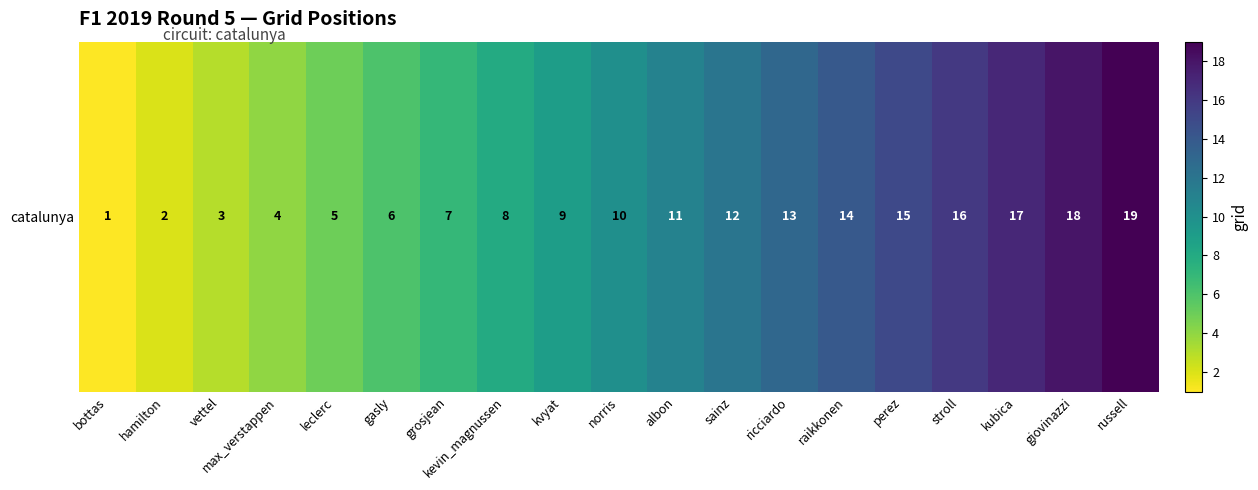

What is the difference between the values at vettel and kevin_magnussen?

5